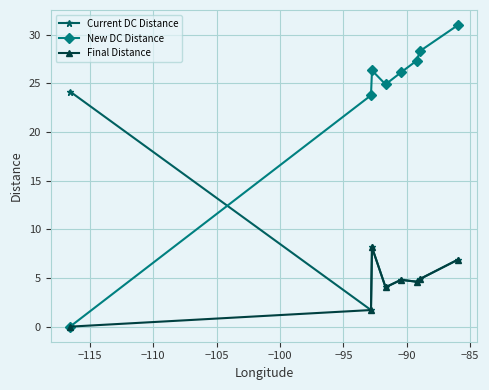

True or false: New DC Distance has more than 0 points higher than both neighbors.

True